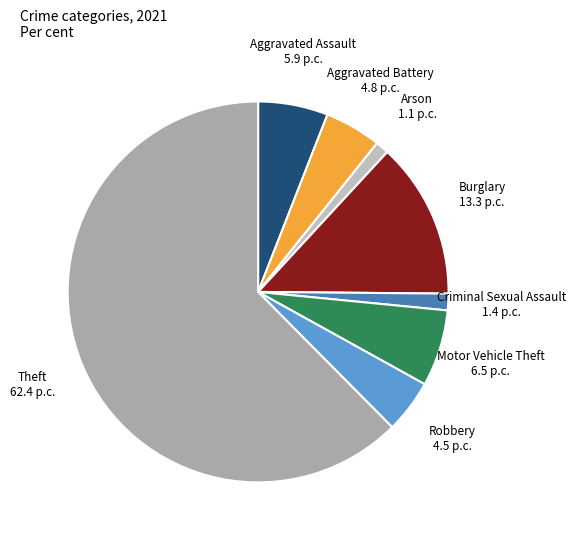

Count the number of slices in the pie.

8